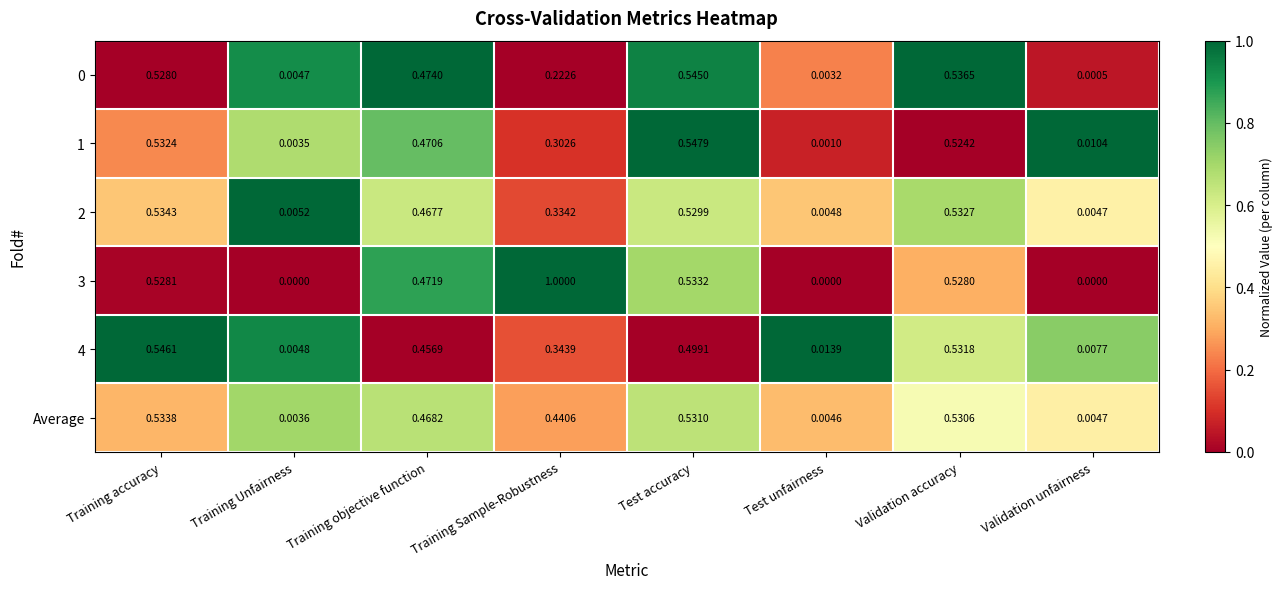

Which label corresponds to the largest value in the chart?

Training Sample-Robustness